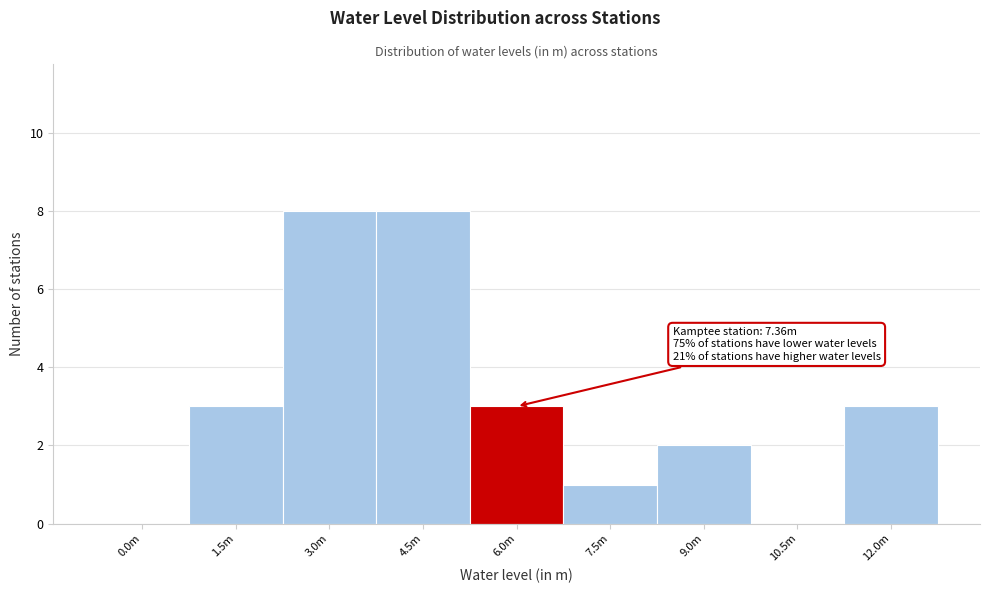

Reading right to left, transcribe all the data shown in this chart.

12.0m=3	10.5m=0	9.0m=2	7.5m=1	6.0m=3	4.5m=8	3.0m=8	1.5m=3	0.0m=0